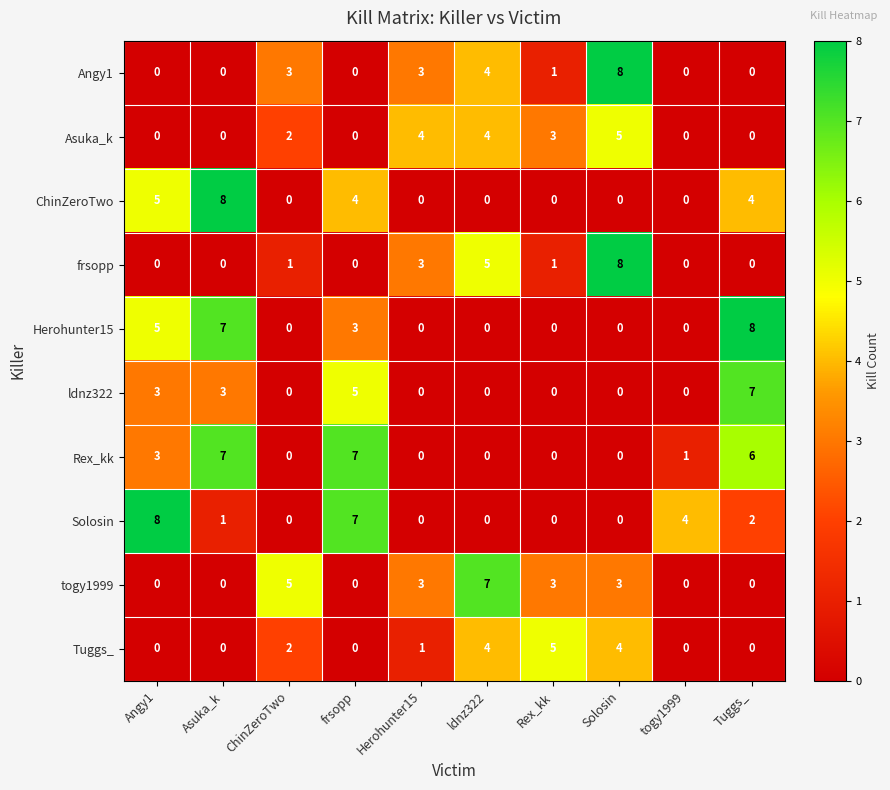

What is the difference between the highest and lowest values at Solosin?

8